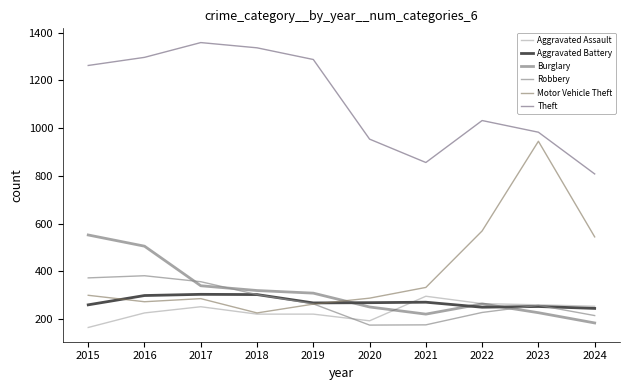

Is this an area chart (filled region under the line)?

No